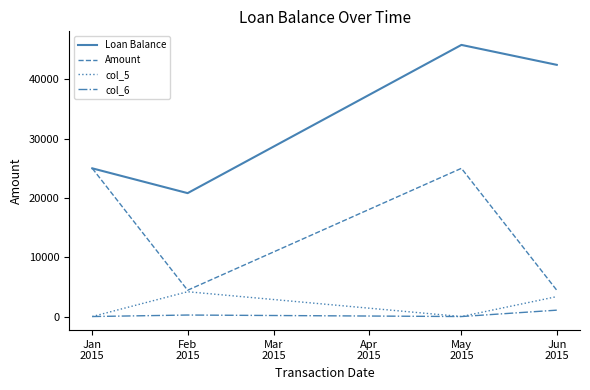

What is the greatest value displayed?

45816.2